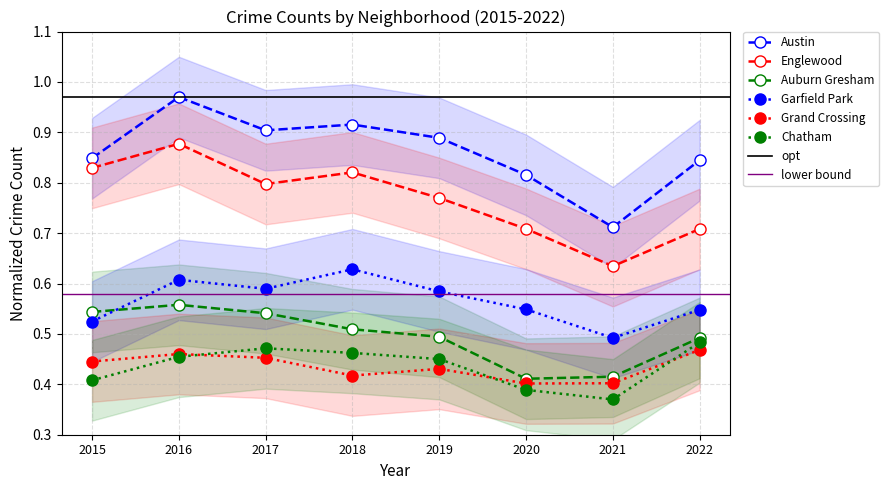

What is the difference between the highest and lowest values at 2015?

0.4